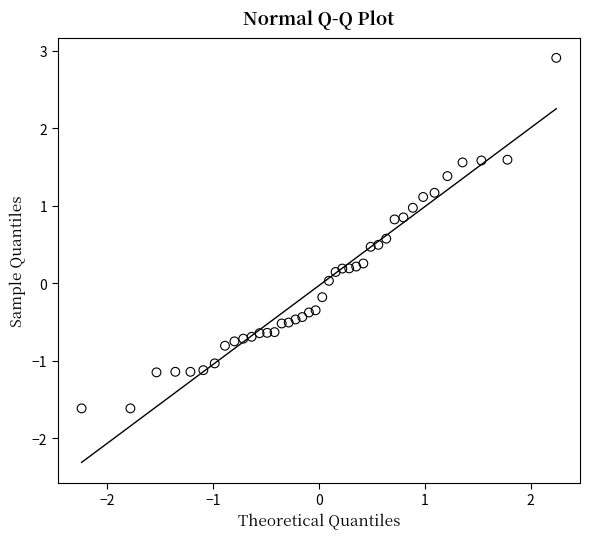

What is the range of X values (max minus min)?

4.5